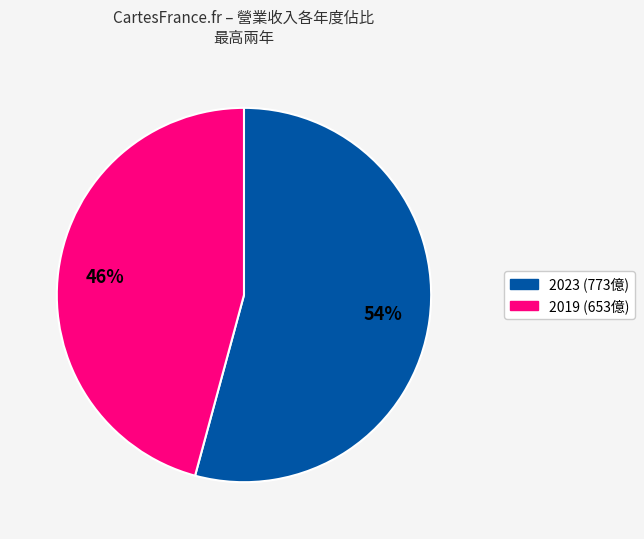

To the nearest percent, what is the average slice percentage?

50%